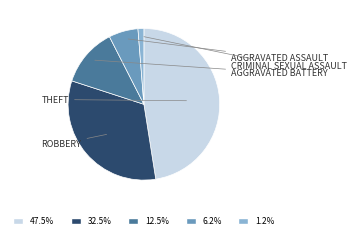

Is there any slice that represents more than half of the pie?

No